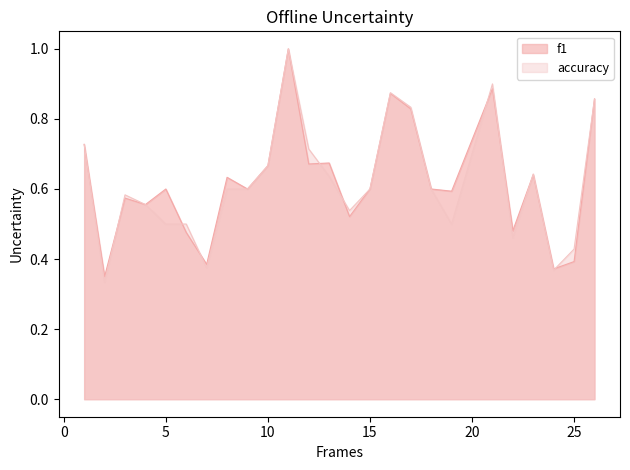

Between 3 and 12, which series saw the biggest shift?

accuracy